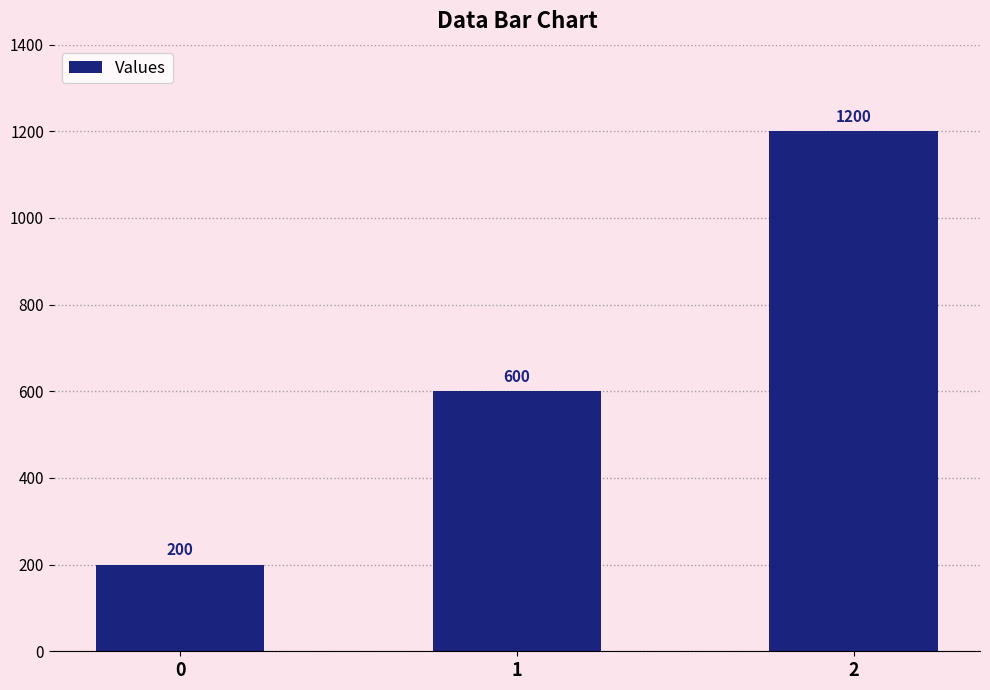

Reading right to left, transcribe all the data shown in this chart.

1200	600	200